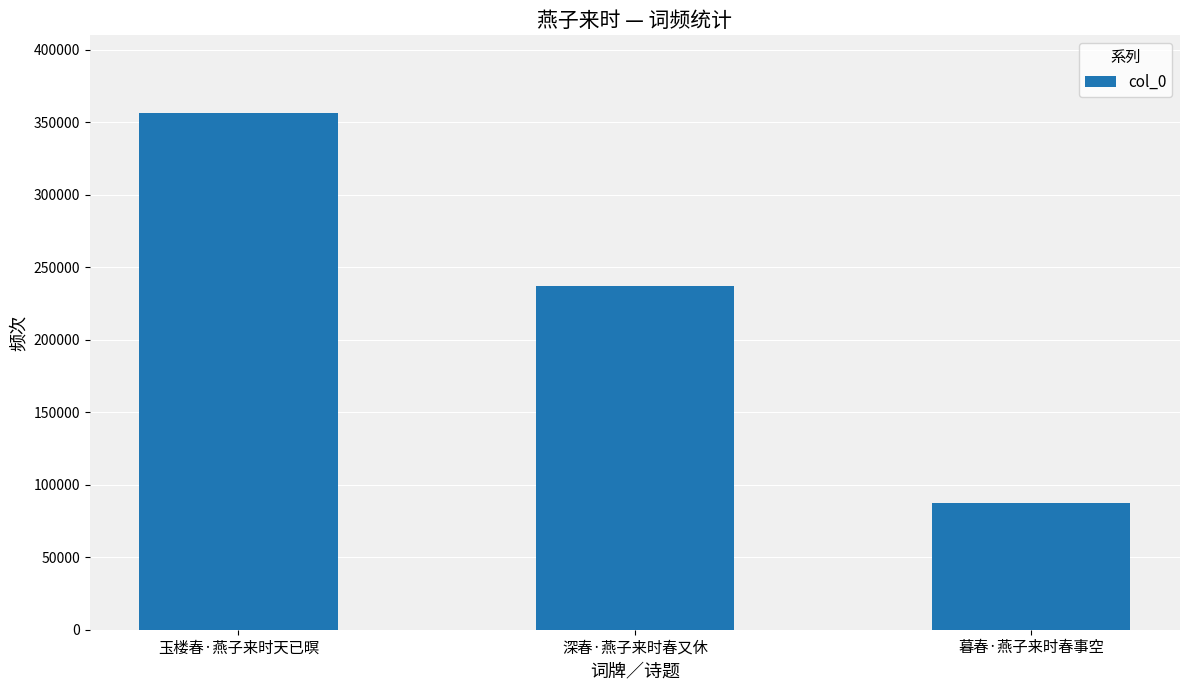

What is the difference between the values at 玉楼春·燕子来时天已暝 and 深春·燕子来时春又休?

119421